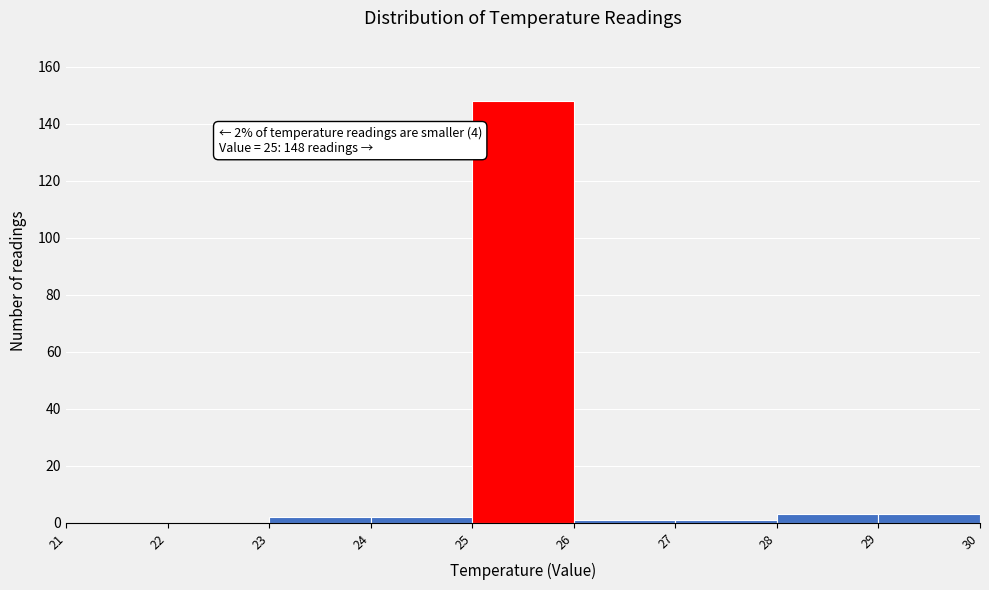

Which range on the x-axis has the tallest bar?

25 to 26